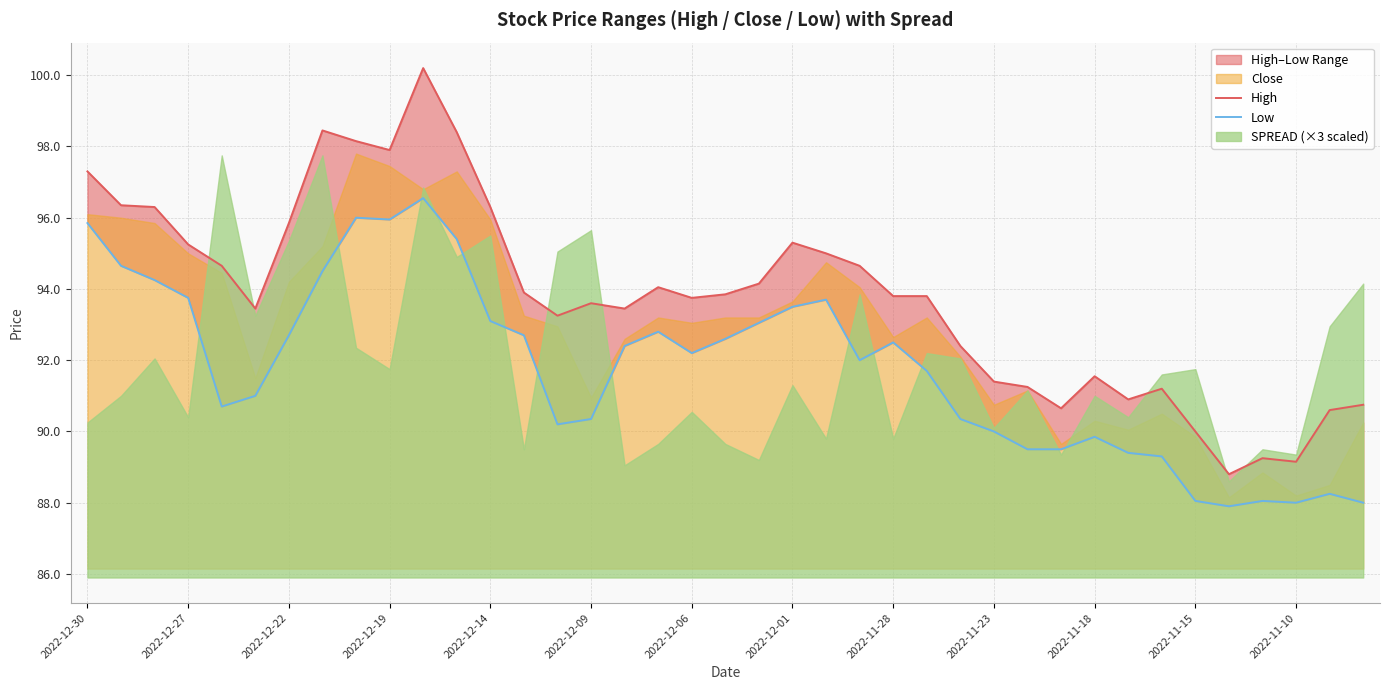

What value does the High series have at 2022-11-18?

91.5